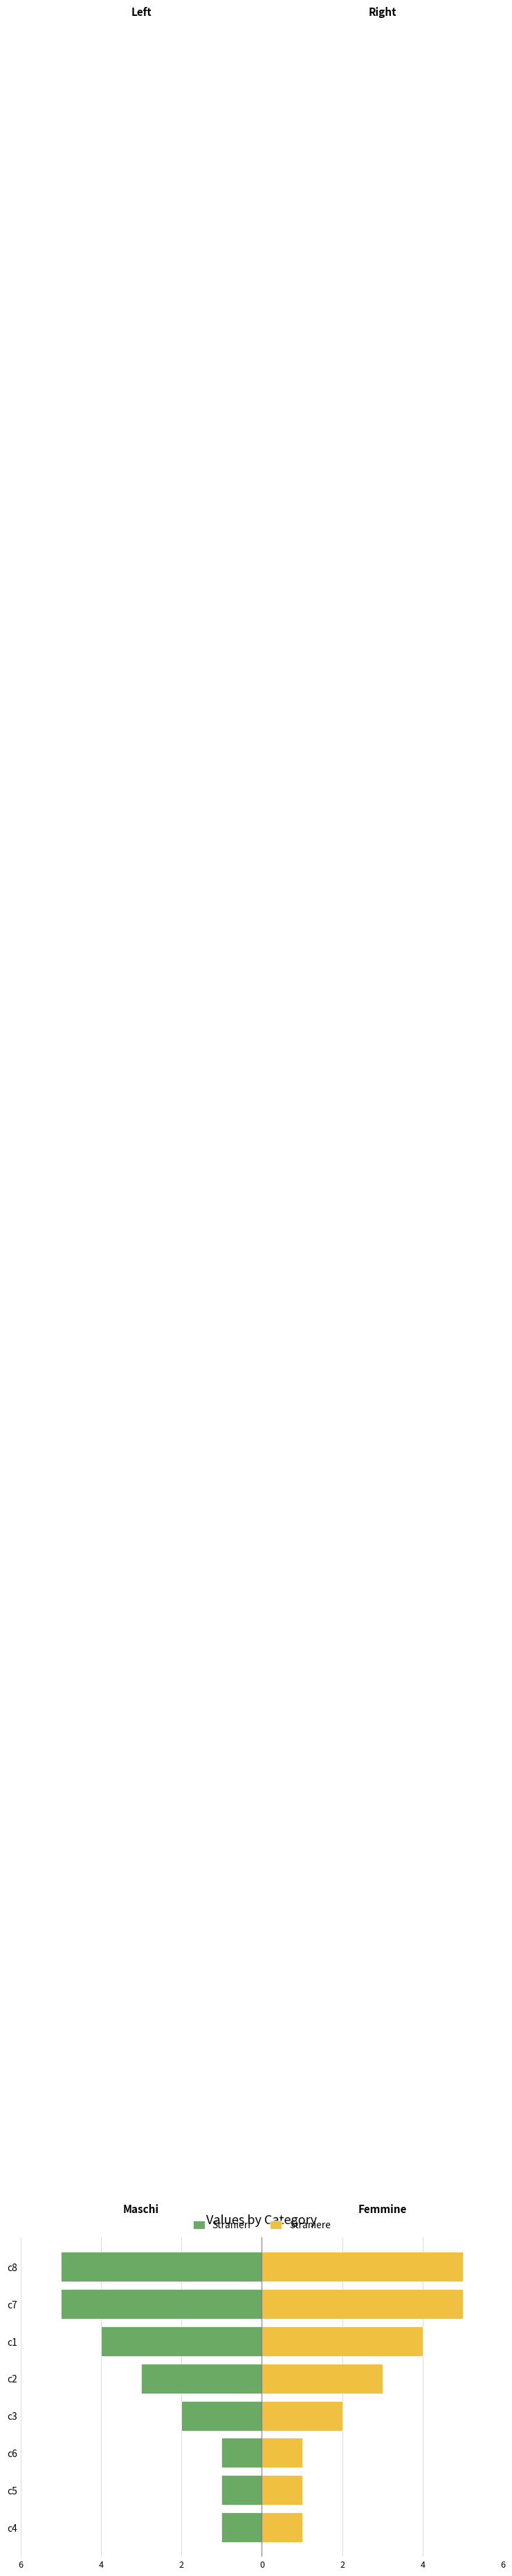

How many groups of bars are there?

8